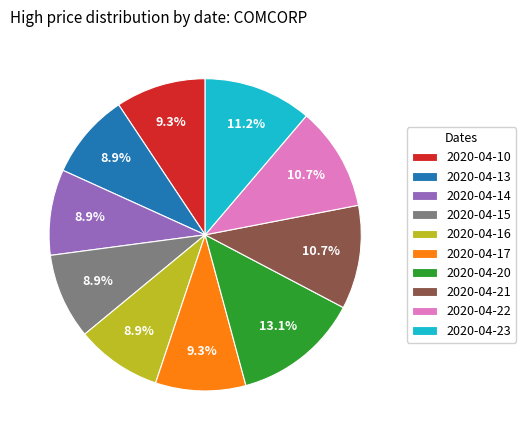

The 2020-04-15 slice represents 9% of the pie. True or false?

True